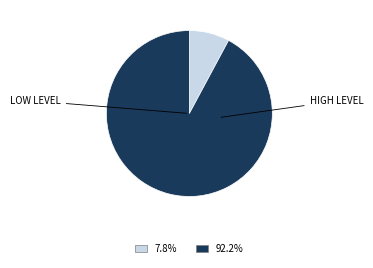

Does any single category account for the majority?

Yes